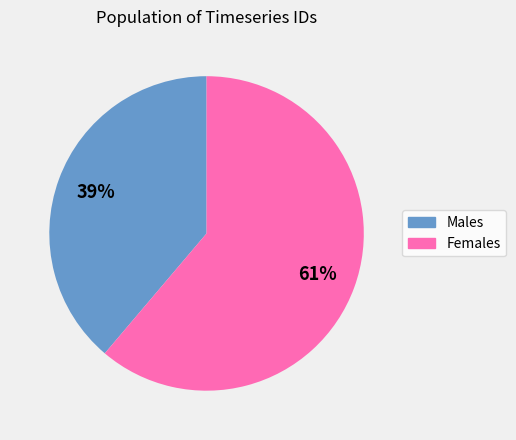

The Males slice represents 39% of the pie. True or false?

True